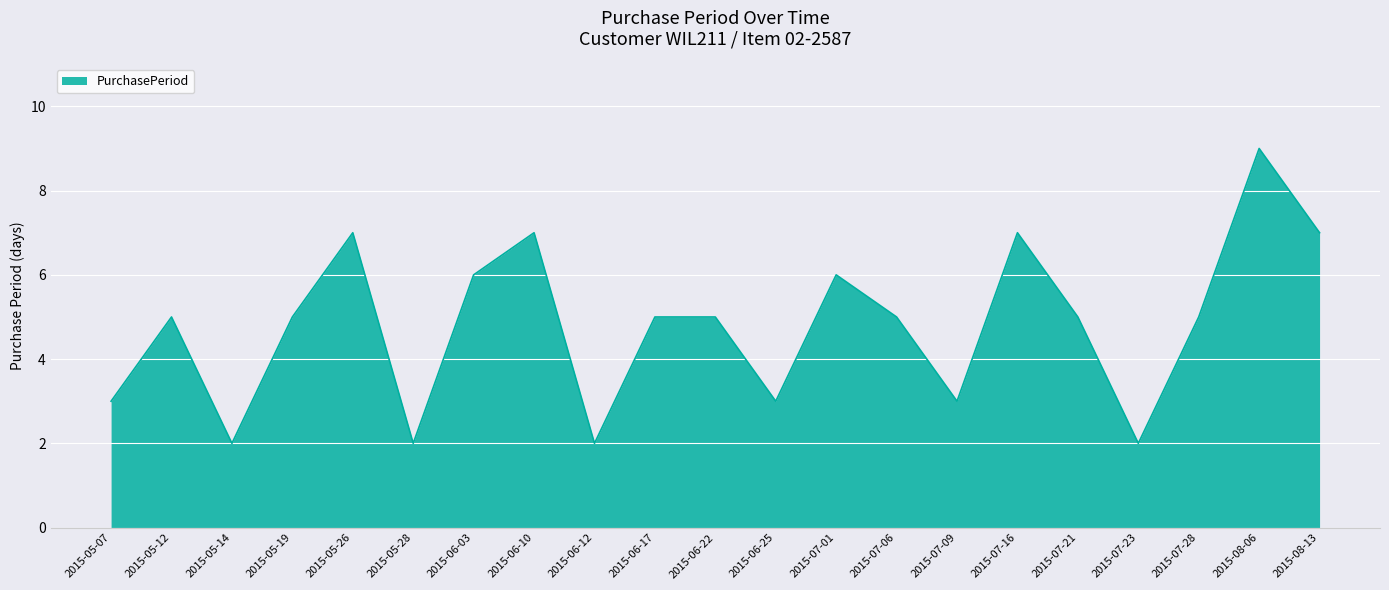

What position from the left is 2015-06-03?

7